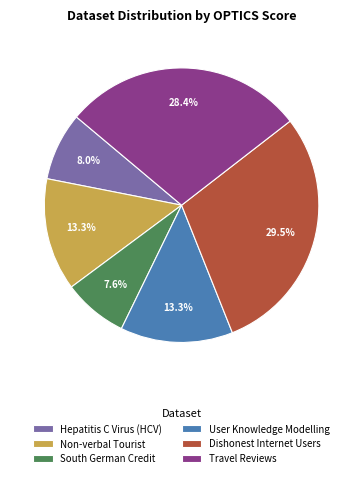

To the nearest percent, what is the average slice percentage?

17%